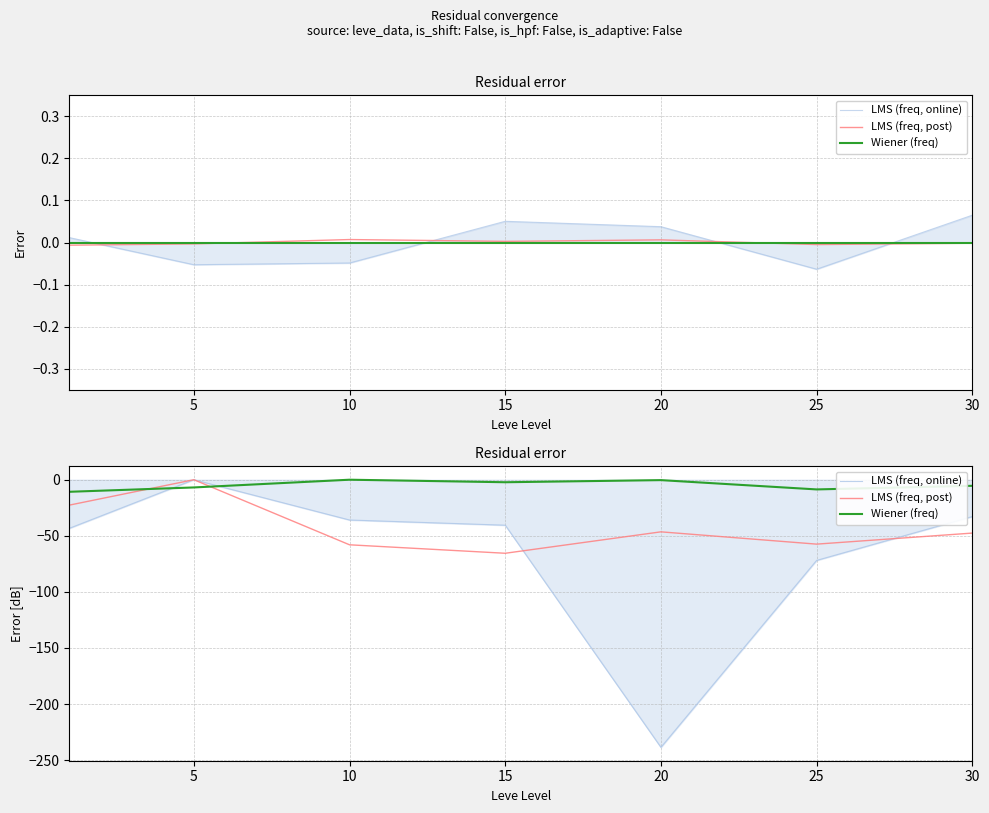

What is the average value of the Wiener (freq) series?

-4.9